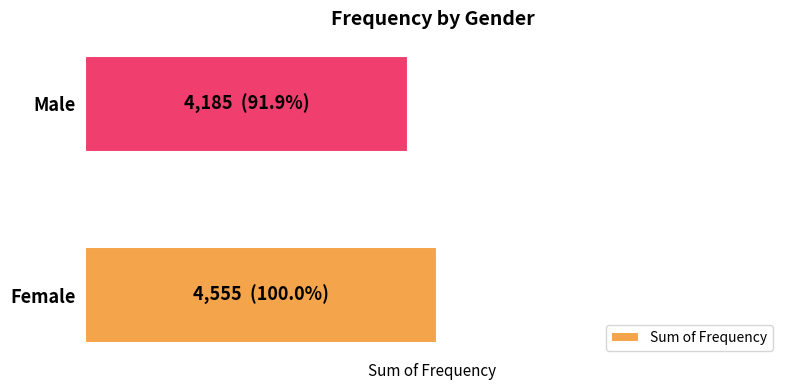

Rank the categories by value from highest to lowest.

Female, Male